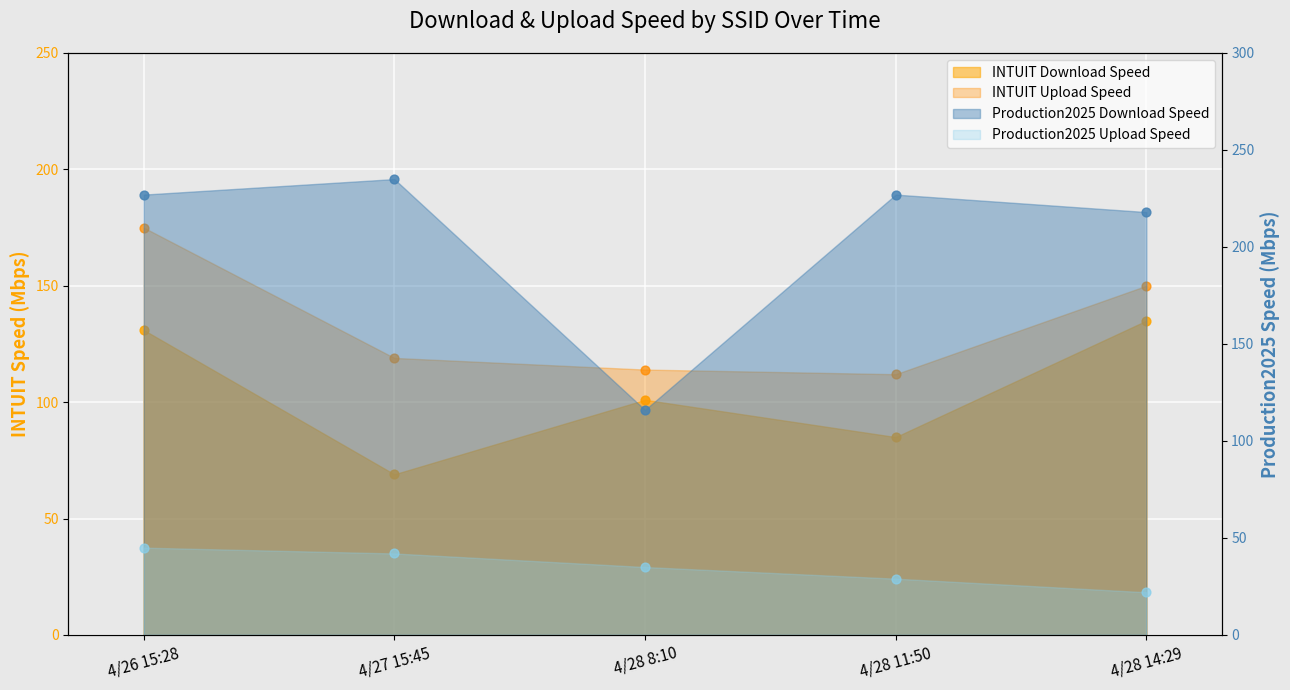

At how many categories does at least one series exceed 234?

1